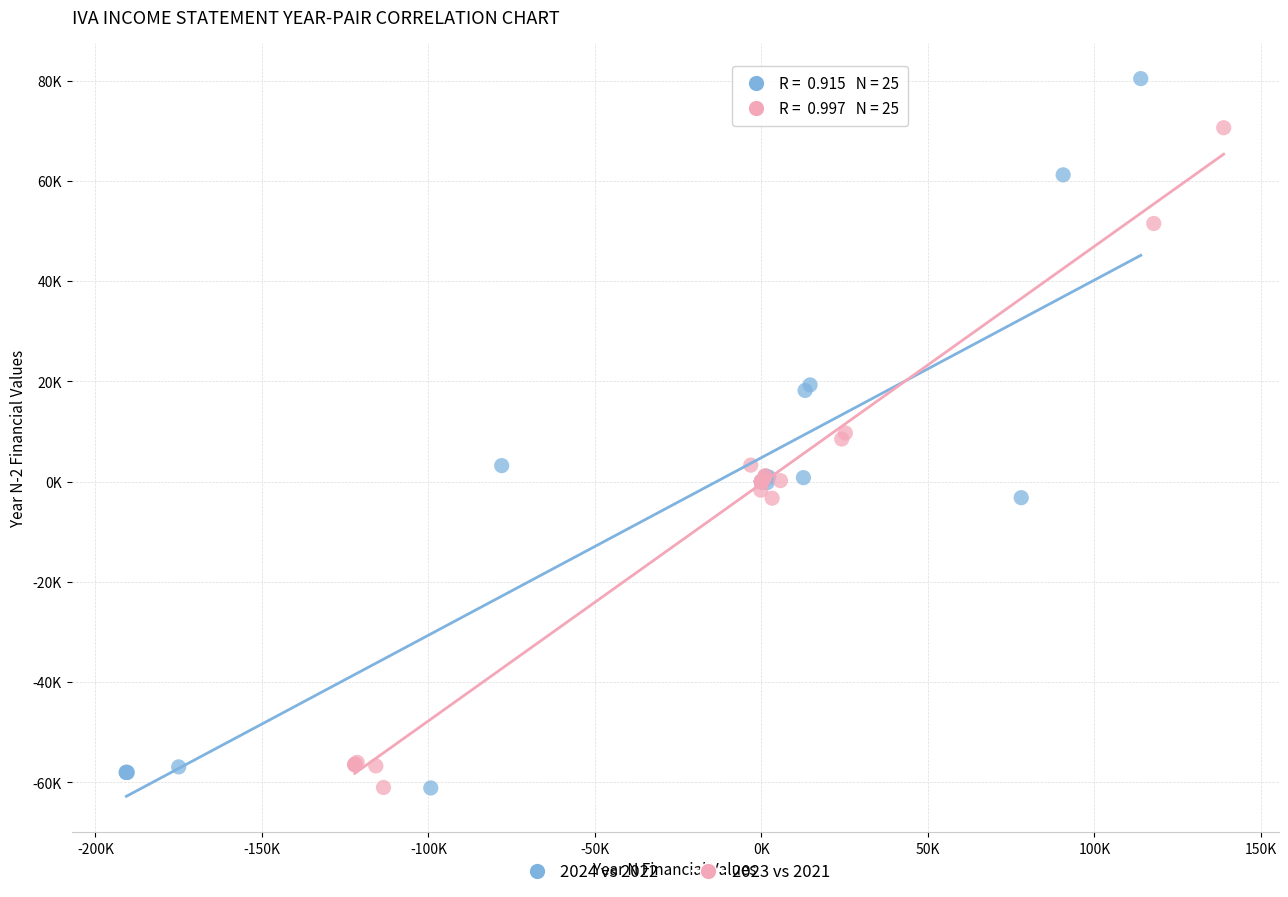

What are all the series names shown in the legend?

2024 vs 2022, 2023 vs 2021